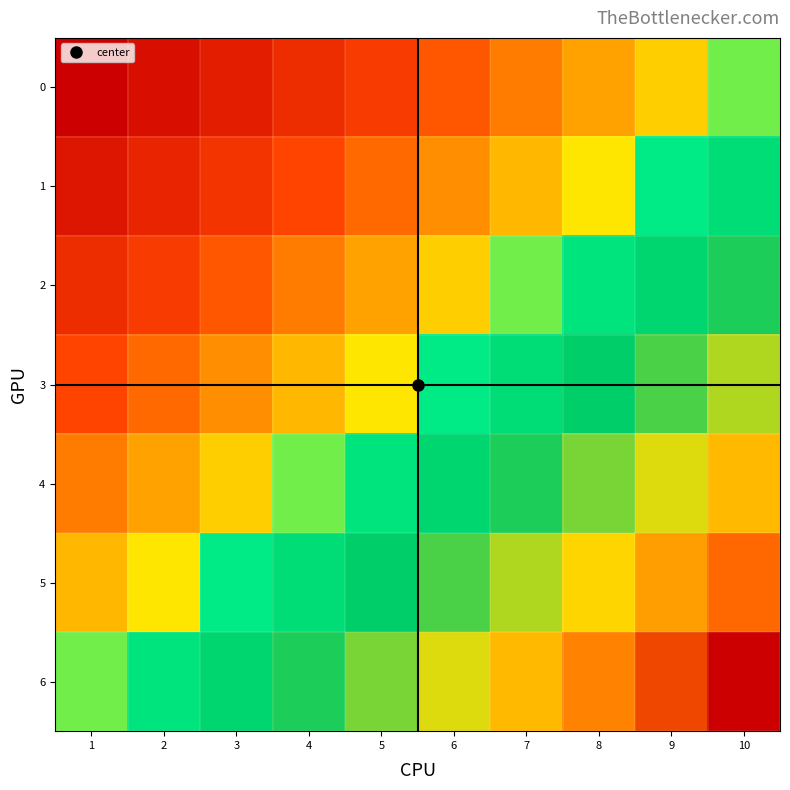

Rank the series by their maximum value, from lowest to highest.

0, 1, 2, 3, 4, 5, 6